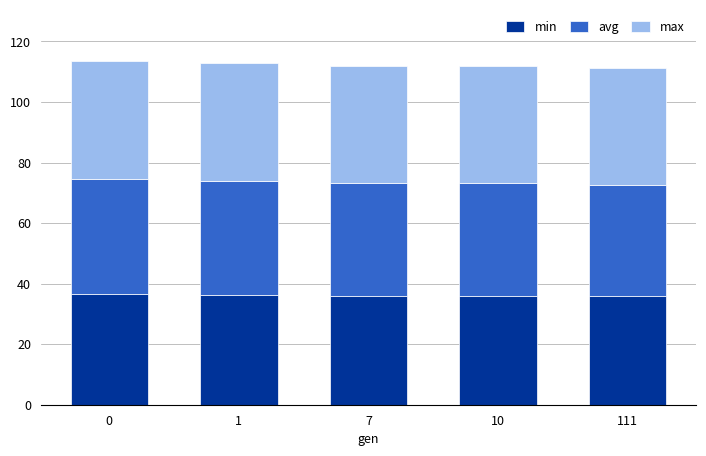

What is the total value across all series at 10?

111.8